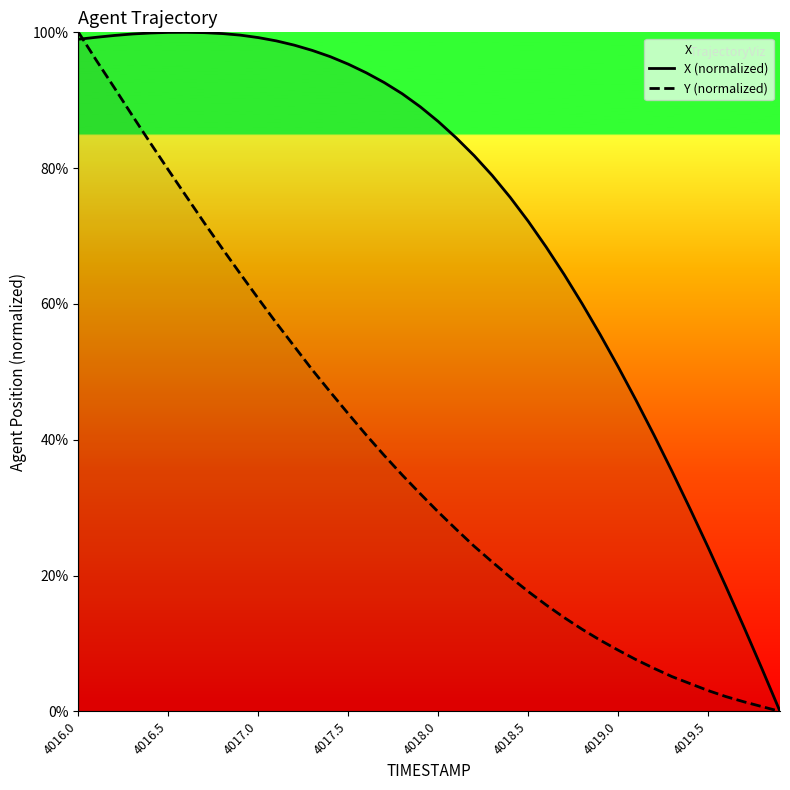

What are all the series names shown in the legend?

X (normalized), Y (normalized)